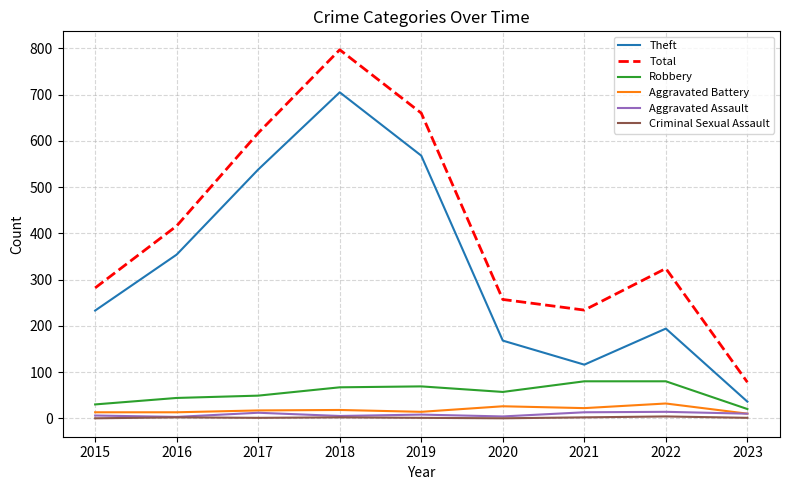

What are all the series names shown in the legend?

Theft, Total, Robbery, Aggravated Battery, Aggravated Assault, Criminal Sexual Assault